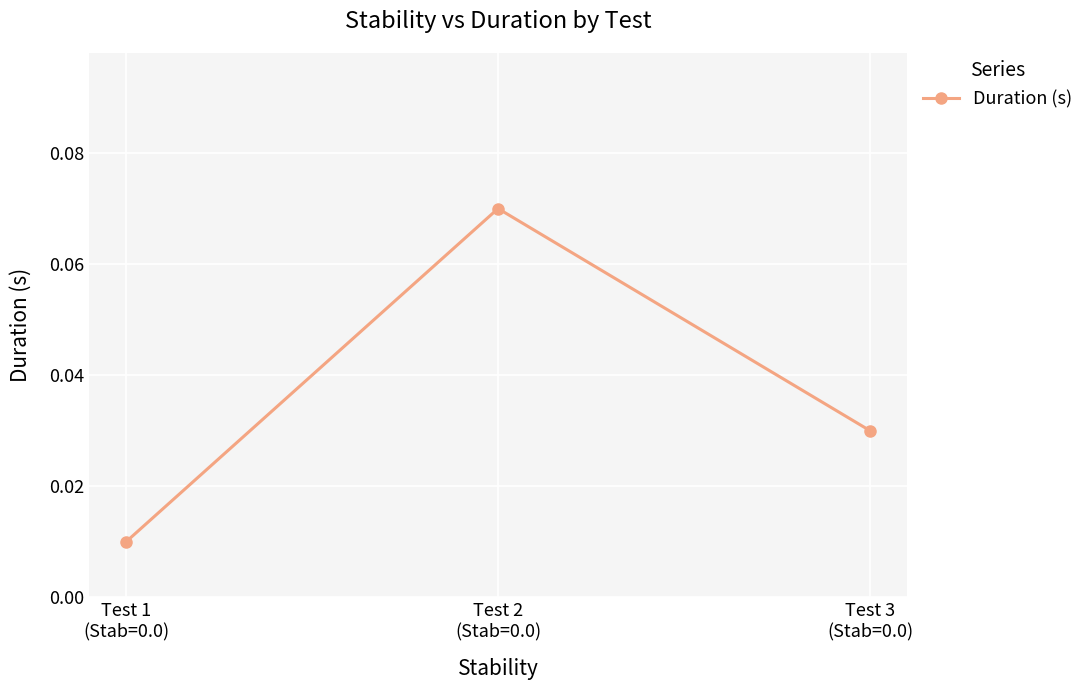

How many values are between 0 and 1?

3